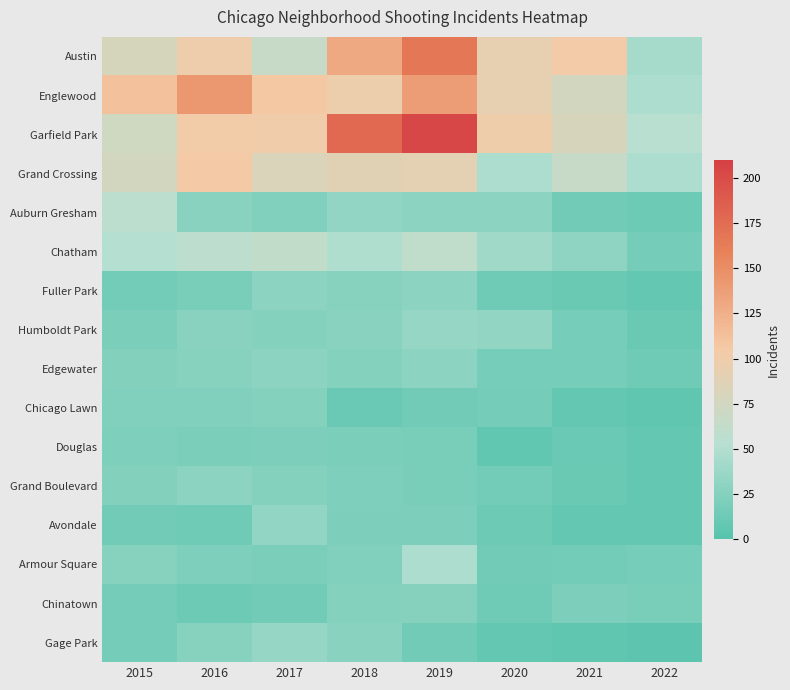

Which series has the widest spread of values?

Garfield Park